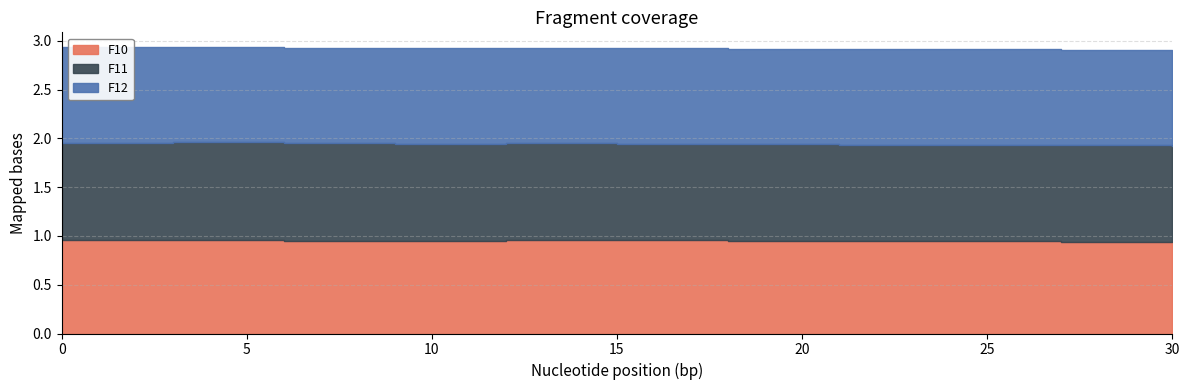

What are all the series names shown in the legend?

F10, F11, F12